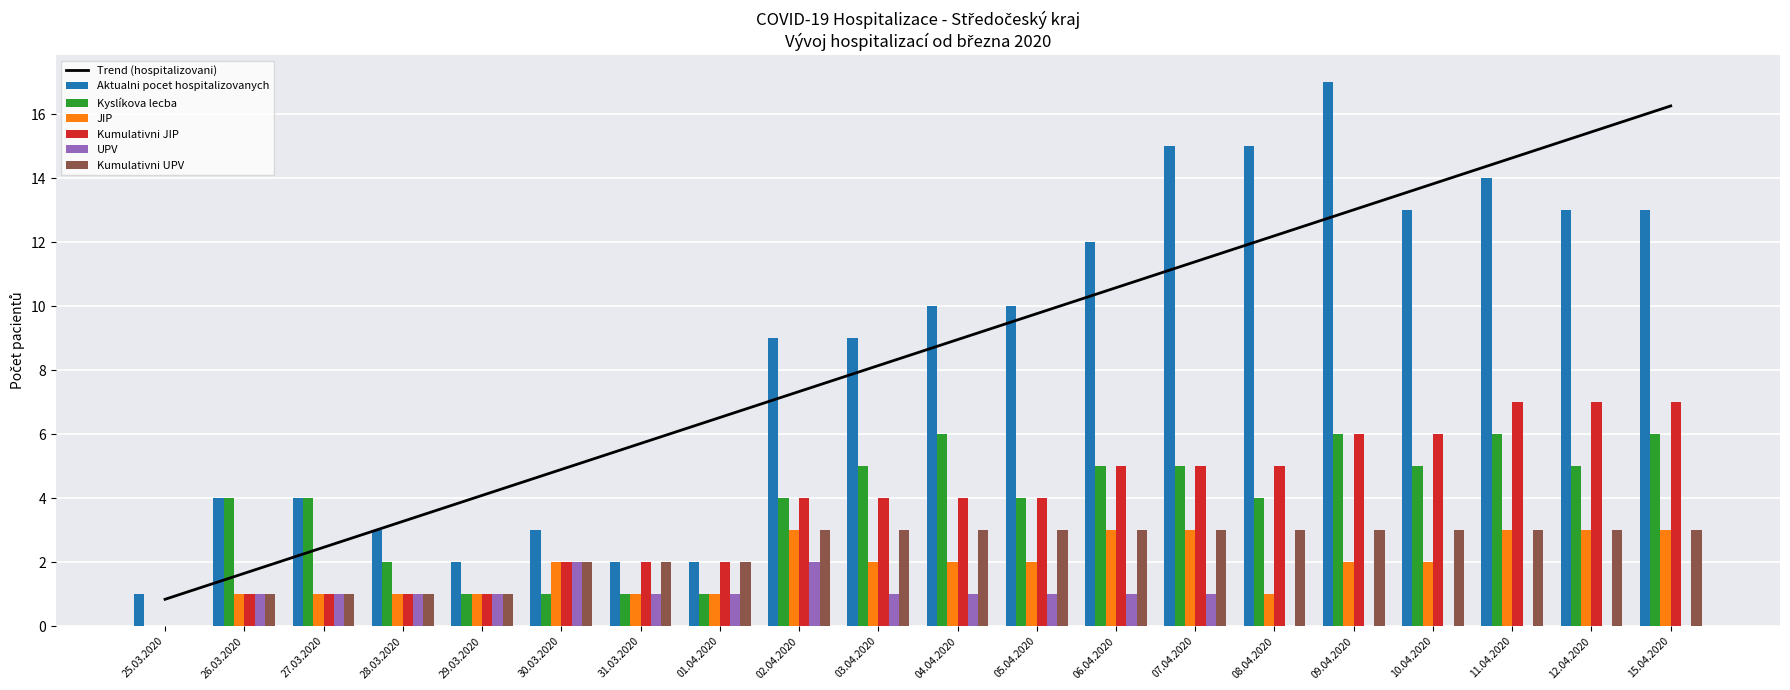

Which series changed the most between 01.04.2020 and 07.04.2020?

Aktualni pocet hospitalizovanych